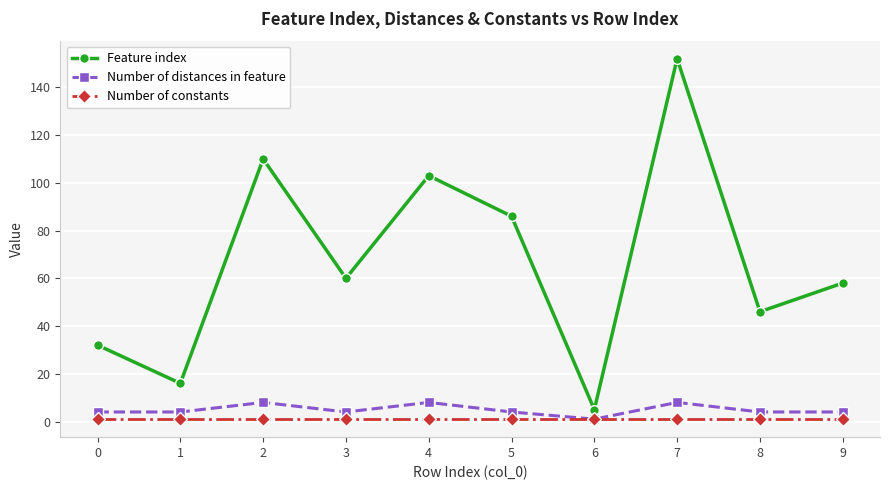

Is the value of Number of distances in feature at 4 greater than the value of Number of constants at 4?

Yes